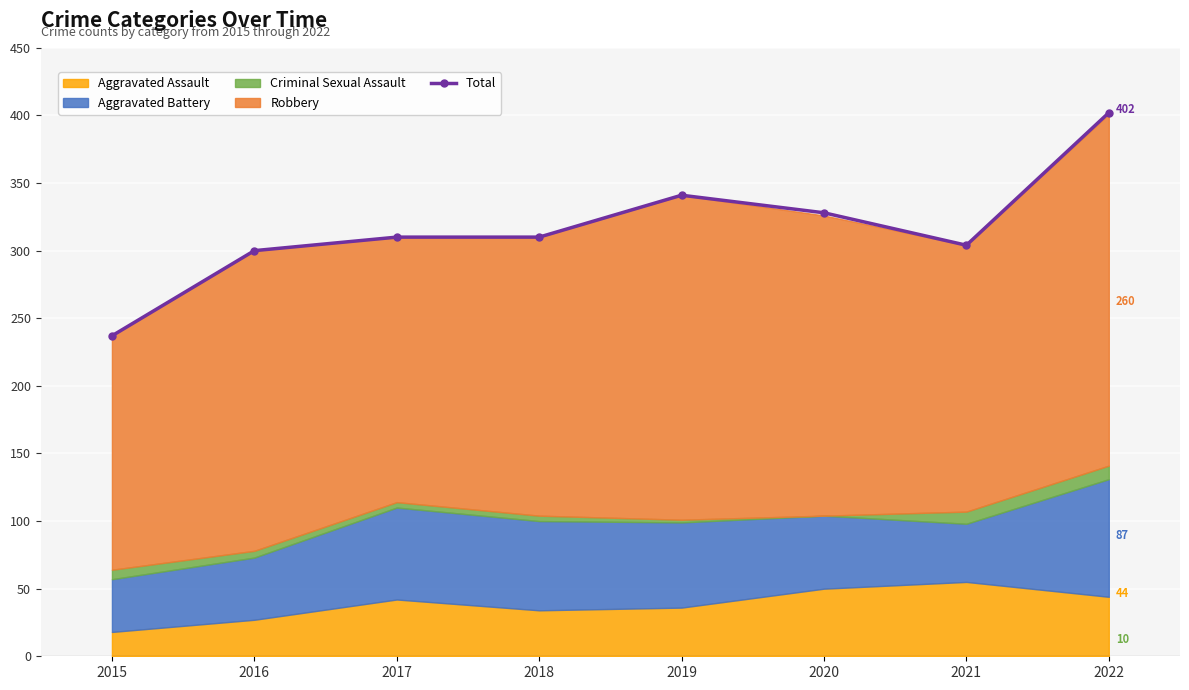

List the labels in order of value, largest first.

2022, 2019, 2020, 2017, 2018, 2021, 2016, 2015